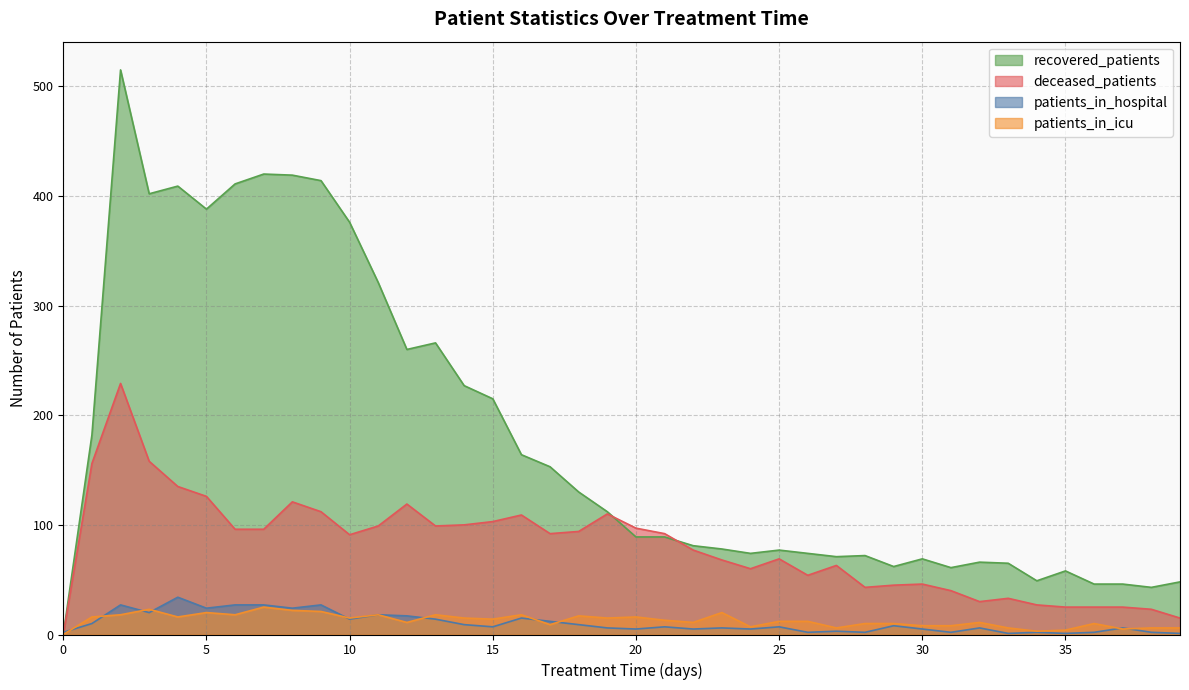

True or false: recovered_patients and patients_in_icu cross at least once.

False